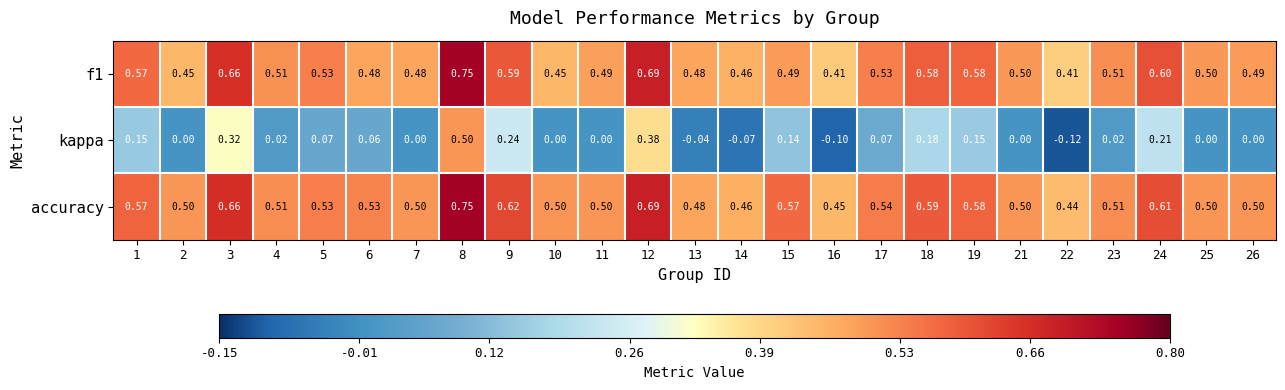

Which series has the widest spread of values?

kappa